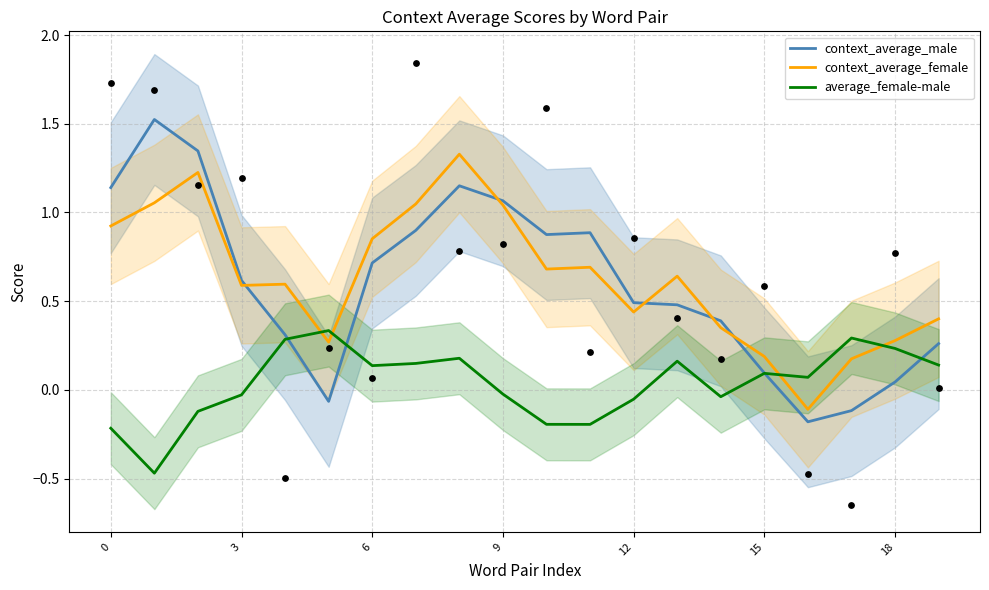

Which series has the largest total across all categories?

context_average_female